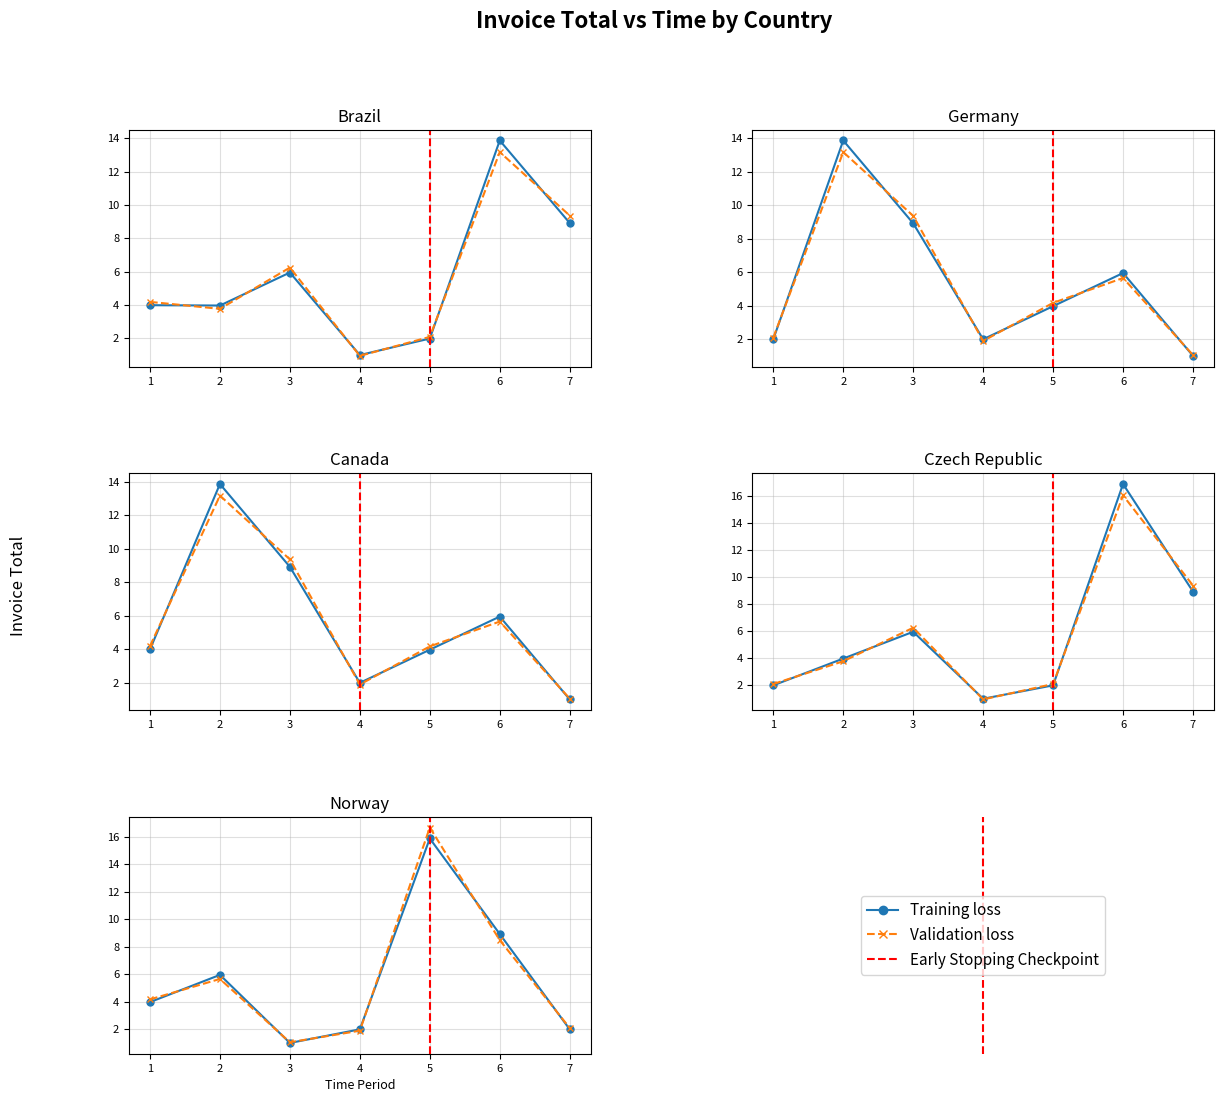

The Validation loss series shows 3.3 at 2010-04. True or false?

False